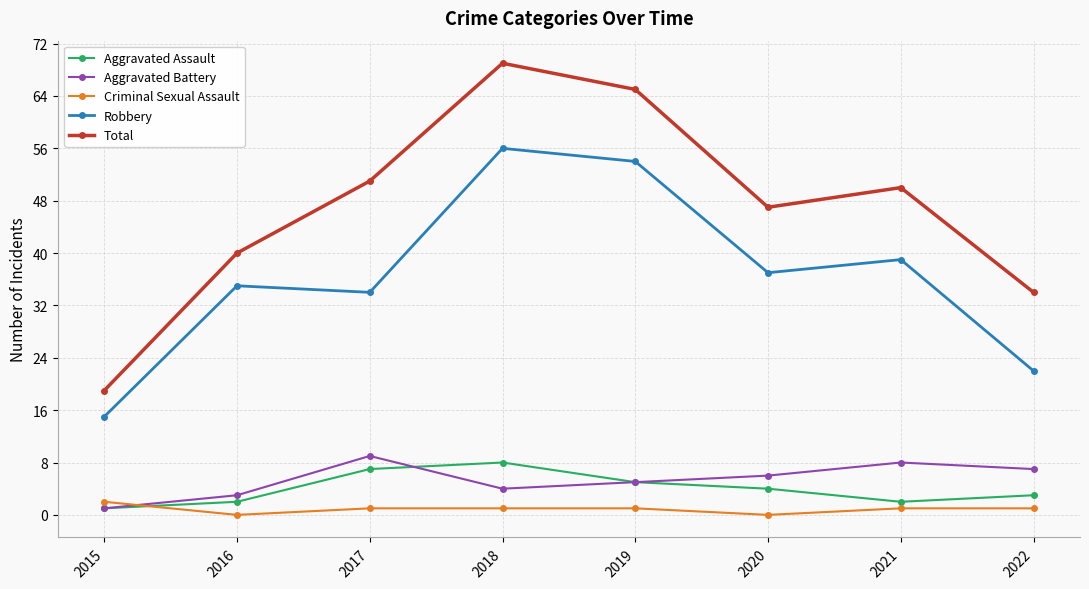

Is it true that Aggravated Assault equals 2 at 2016?

True